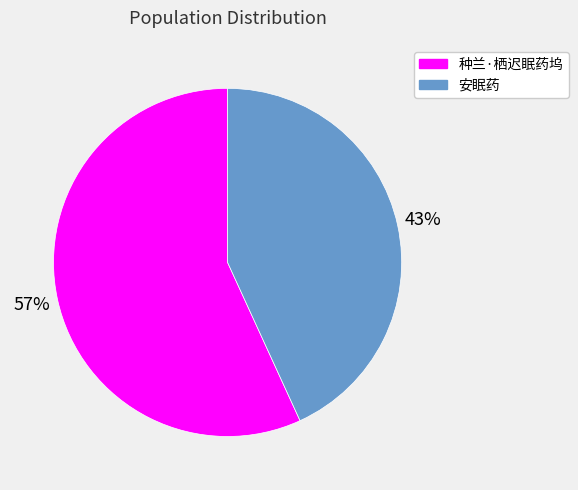

Which has a higher value, 安眠药 or 种兰·栖迟眠药坞?

种兰·栖迟眠药坞